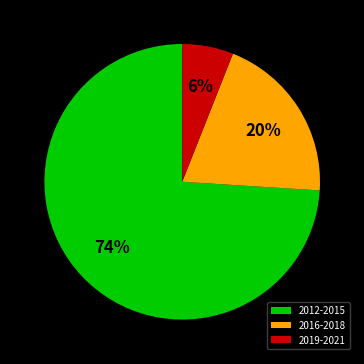

Combined, do 2019-2021 and 2016-2018 account for over 50%?

No